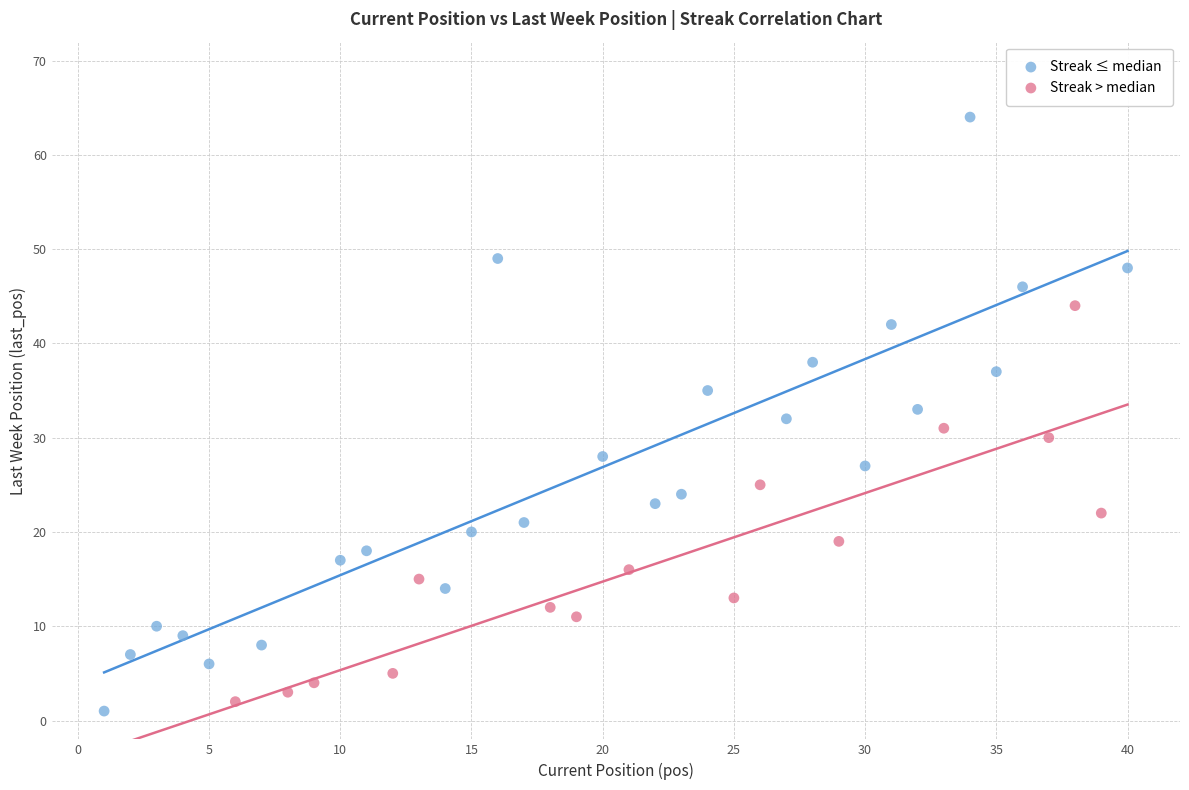

Which series has the widest spread of Y values?

Streak ≤ median